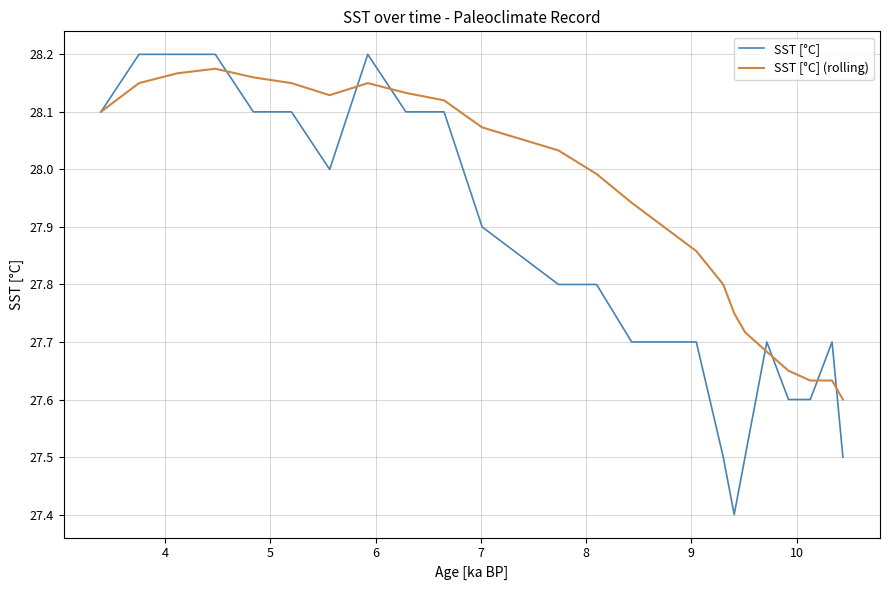

Which series has the largest total across all categories?

SST [°C] (rolling)